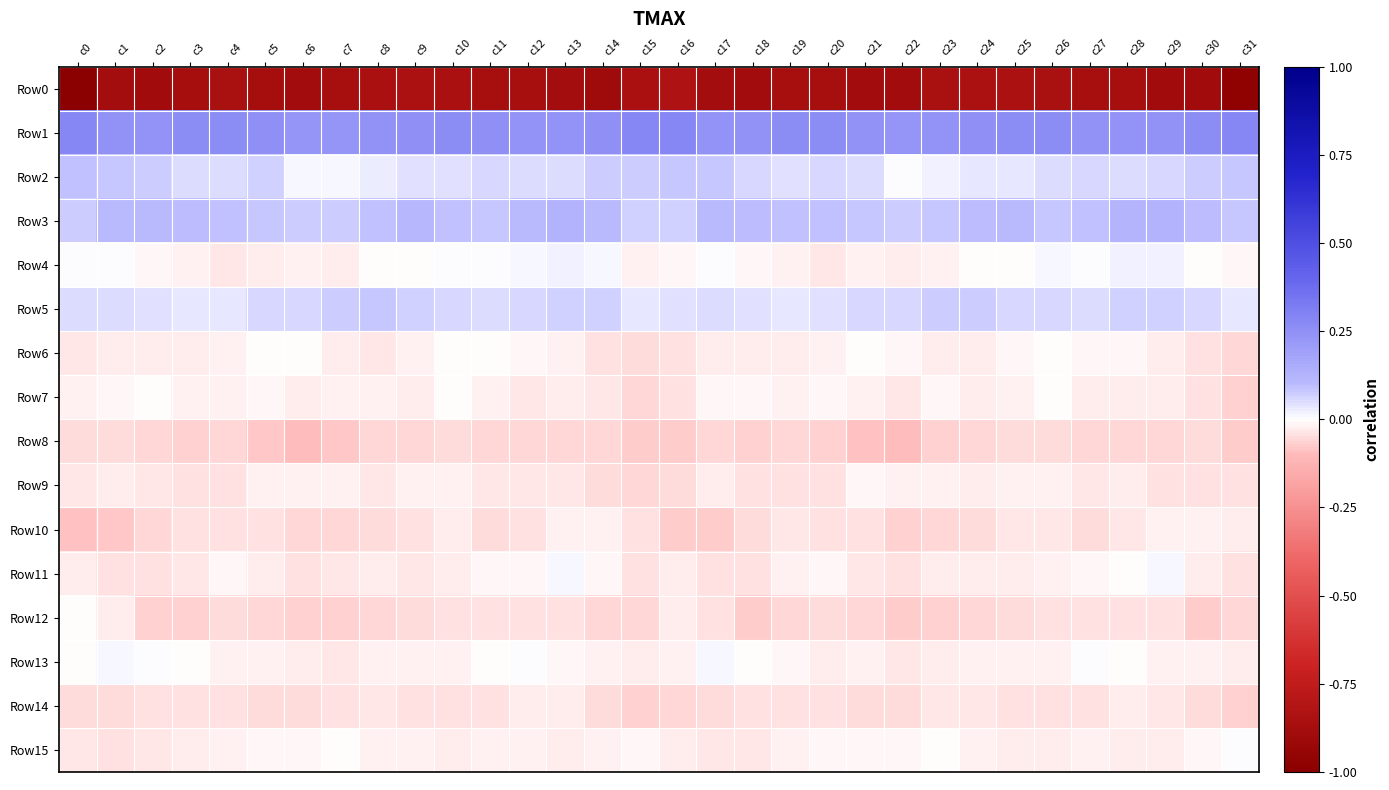

At which category is the sum across all series the highest?

c28